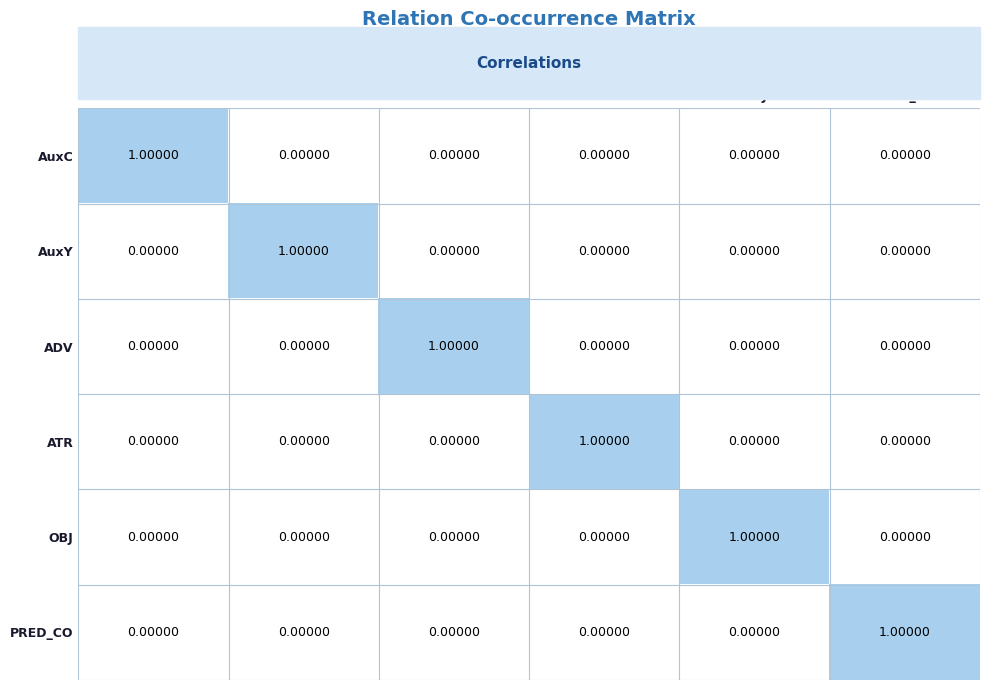

At how many categories does at least one series exceed 0?

6